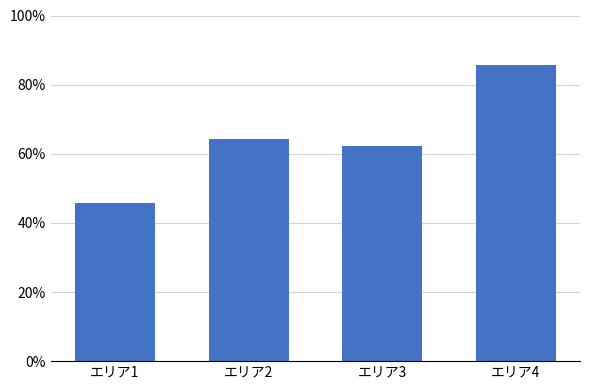

Rank the categories by value from lowest to highest.

エリア1, エリア3, エリア2, エリア4